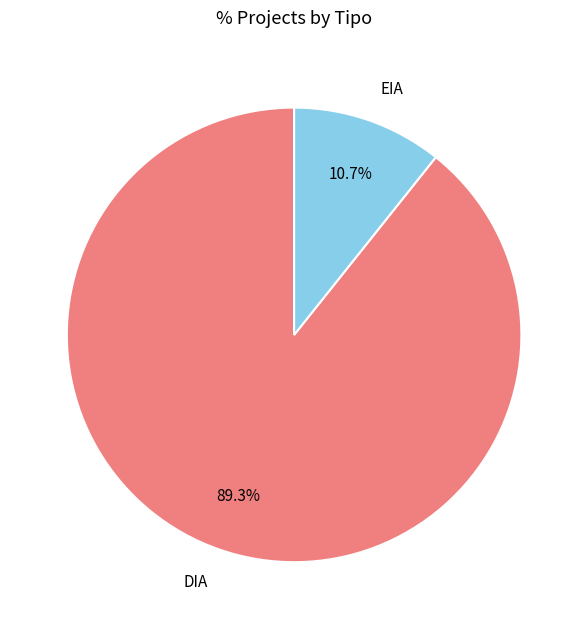

Which category accounts for the majority?

DIA